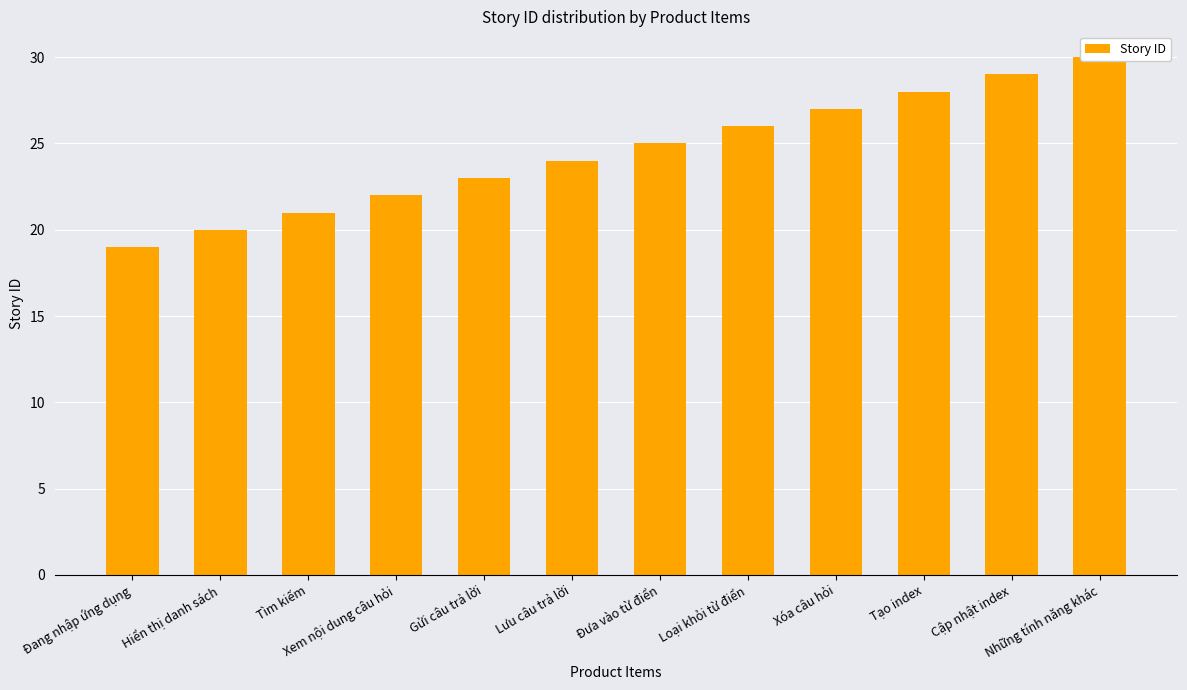

The value at Xóa câu hỏi is 27. True or false?

True